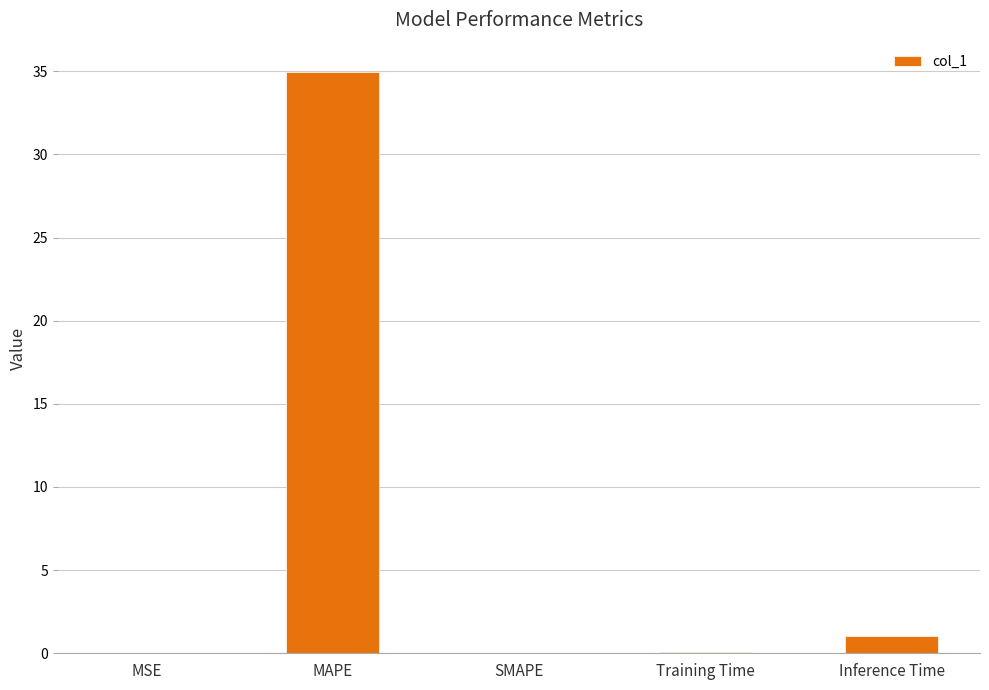

Is it true that the value at Training Time is 0.0?

True